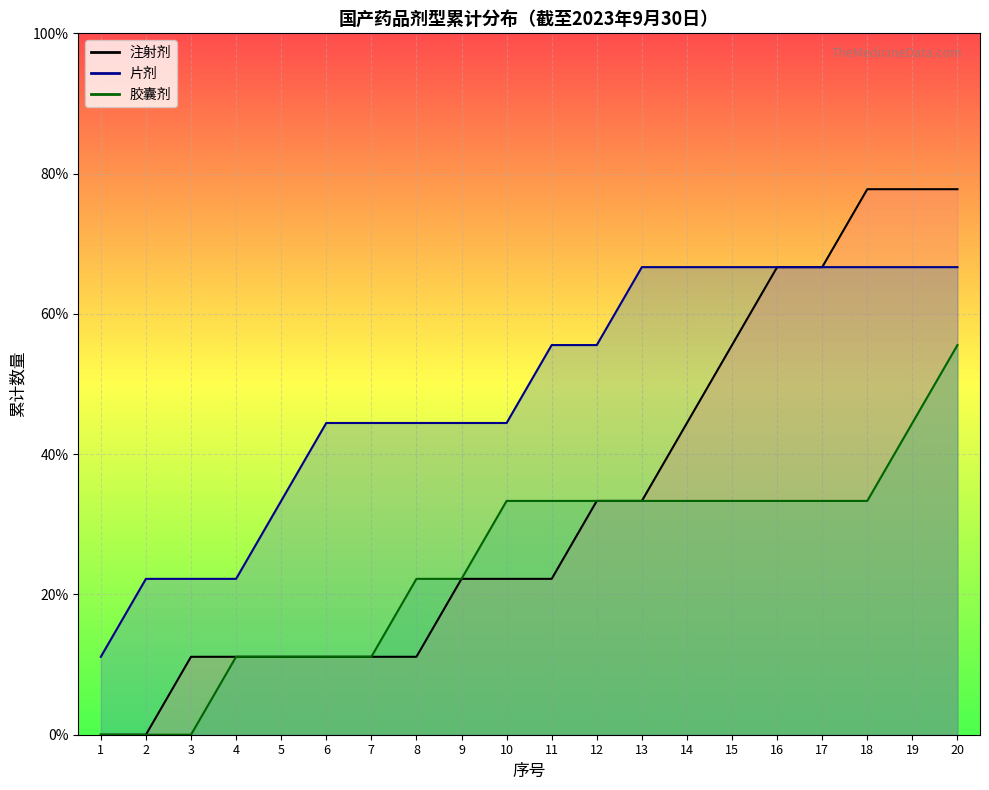

List the labels in order of 胶囊剂_line value, smallest first.

1, 2, 3, 4, 5, 6, 7, 8, 9, 10, 11, 12, 13, 14, 15, 16, 17, 18, 19, 20